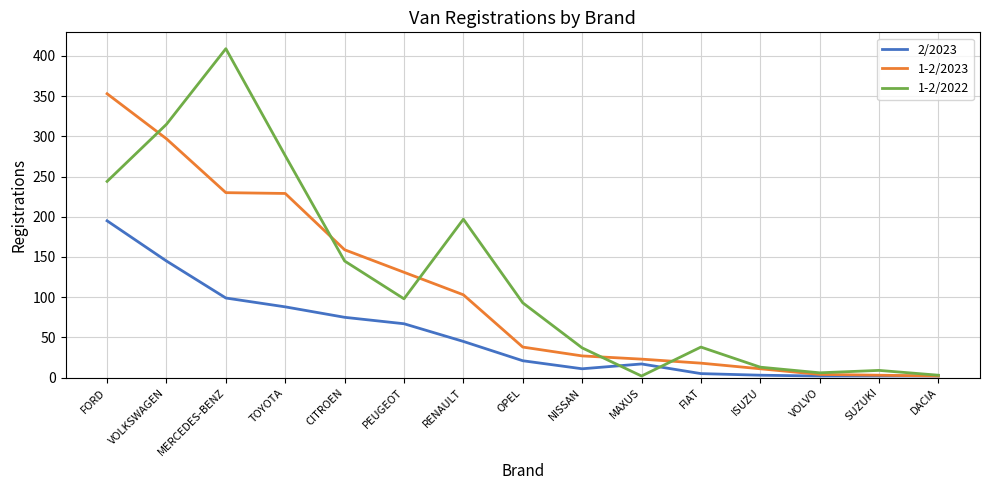

What is the difference between the highest and lowest values at RENAULT?

152